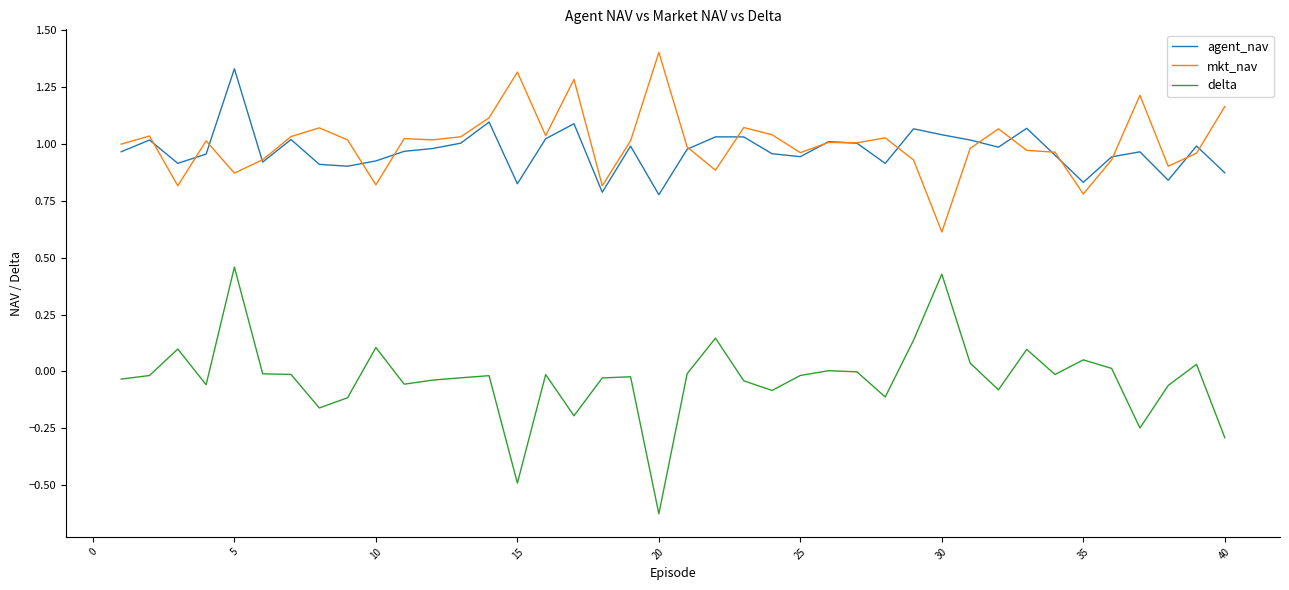

In agent_nav, how many points are higher than both neighbors (excluding endpoints)?

12